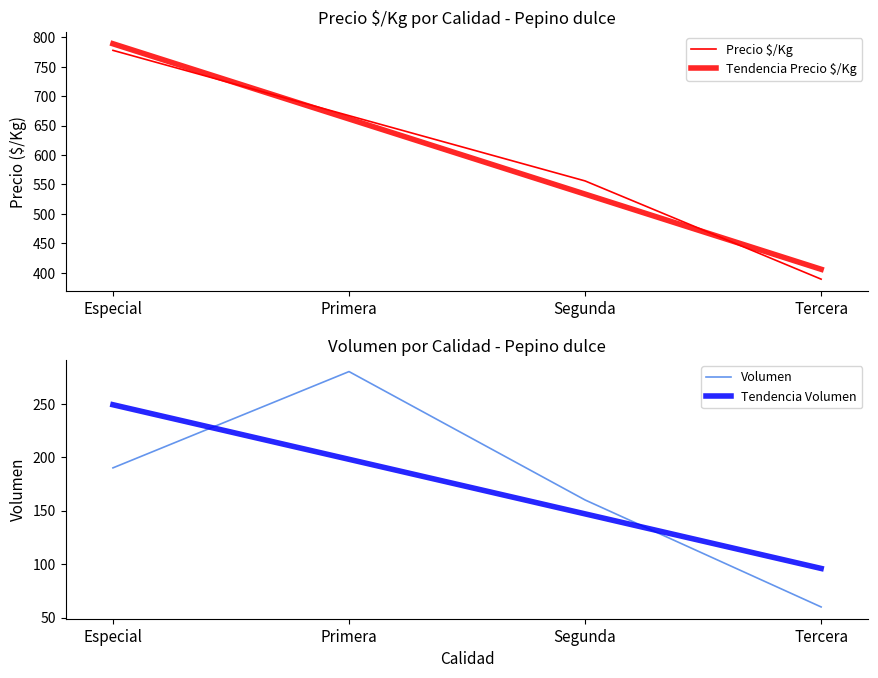

What is the difference between the second highest and minimum values in the Tendencia Volumen series?

102.0